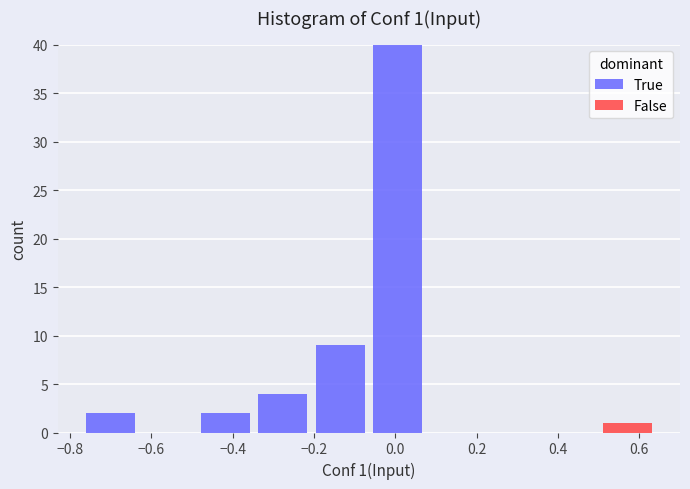

Which range on the x-axis has the tallest stacked bar (by total height)?

-0.06 to 0.08